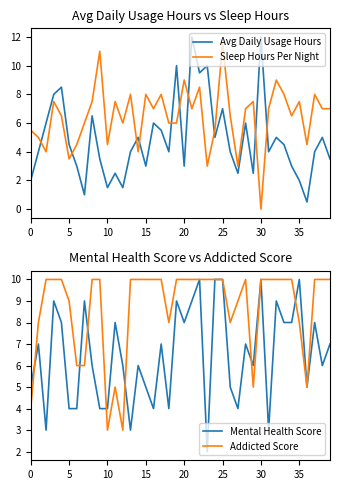

List the series in order of their peak value, highest first.

Avg Daily Usage Hours, Sleep Hours Per Night, Mental Health Score, Addicted Score